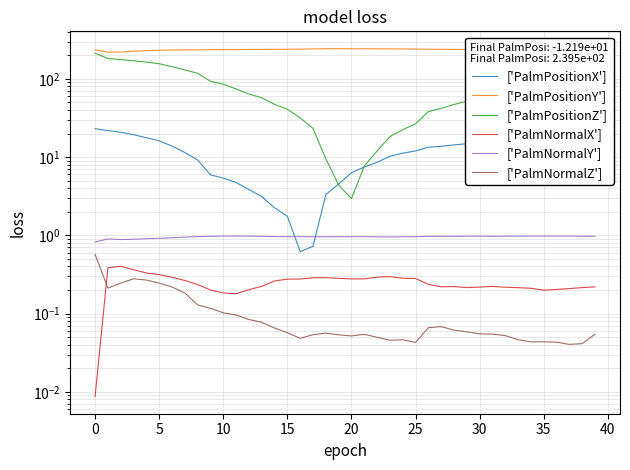

Reading right to left, extract all data points from this chart.

['PalmPositionX']: 12.2	13.1	13.6	14.1	14.6	15.0	15.3	15.4	15.3	15.1	14.8	14.3	13.7	13.4	12.0	11.2	10.3	8.6	7.5	6.3	4.5	3.3	0.7	0.6	1.8	2.2	3.1	3.9	4.7	5.4	5.9	9.2	11.4	13.8	16.1	17.7	19.3	20.8	21.8	23.1
['PalmPositionY']: 239.5	238.3	237.6	237.5	237.3	237.0	237.1	237.5	237.5	237.6	237.5	237.8	238.7	239.1	240.2	241.1	241.5	242.1	242.3	242.6	242.7	242.7	241.5	239.9	239.0	238.7	238.2	237.6	236.7	236.3	236.0	234.5	234.4	233.7	232.2	229.4	225.2	220.3	220.0	234.5
['PalmPositionZ']: 69.3	71.2	71.6	71.4	70.5	68.4	65.5	62.2	58.6	54.6	51.7	47.1	41.9	38.1	26.6	22.4	18.3	11.9	7.7	2.9	4.4	9.5	23.2	31.8	40.9	47.3	57.3	64.0	74.3	85.4	93.1	117.6	130.1	143.1	156.0	163.6	169.9	176.2	181.8	212.7
['PalmNormalX']: 0.2	0.2	0.2	0.2	0.2	0.2	0.2	0.2	0.2	0.2	0.2	0.2	0.2	0.2	0.3	0.3	0.3	0.3	0.3	0.3	0.3	0.3	0.3	0.3	0.3	0.3	0.2	0.2	0.2	0.2	0.2	0.2	0.3	0.3	0.3	0.3	0.4	0.4	0.4	0.0
['PalmNormalY']: 1.0	1.0	1.0	1.0	1.0	1.0	1.0	1.0	1.0	1.0	1.0	1.0	1.0	1.0	1.0	1.0	1.0	1.0	1.0	1.0	1.0	1.0	1.0	1.0	1.0	1.0	1.0	1.0	1.0	1.0	1.0	1.0	0.9	0.9	0.9	0.9	0.9	0.9	0.9	0.8
['PalmNormalZ']: 0.1	0.0	0.0	0.0	0.0	0.0	0.0	0.1	0.1	0.1	0.1	0.1	0.1	0.1	0.0	0.0	0.0	0.0	0.1	0.1	0.1	0.1	0.1	0.0	0.1	0.1	0.1	0.1	0.1	0.1	0.1	0.1	0.2	0.2	0.2	0.3	0.3	0.2	0.2	0.6